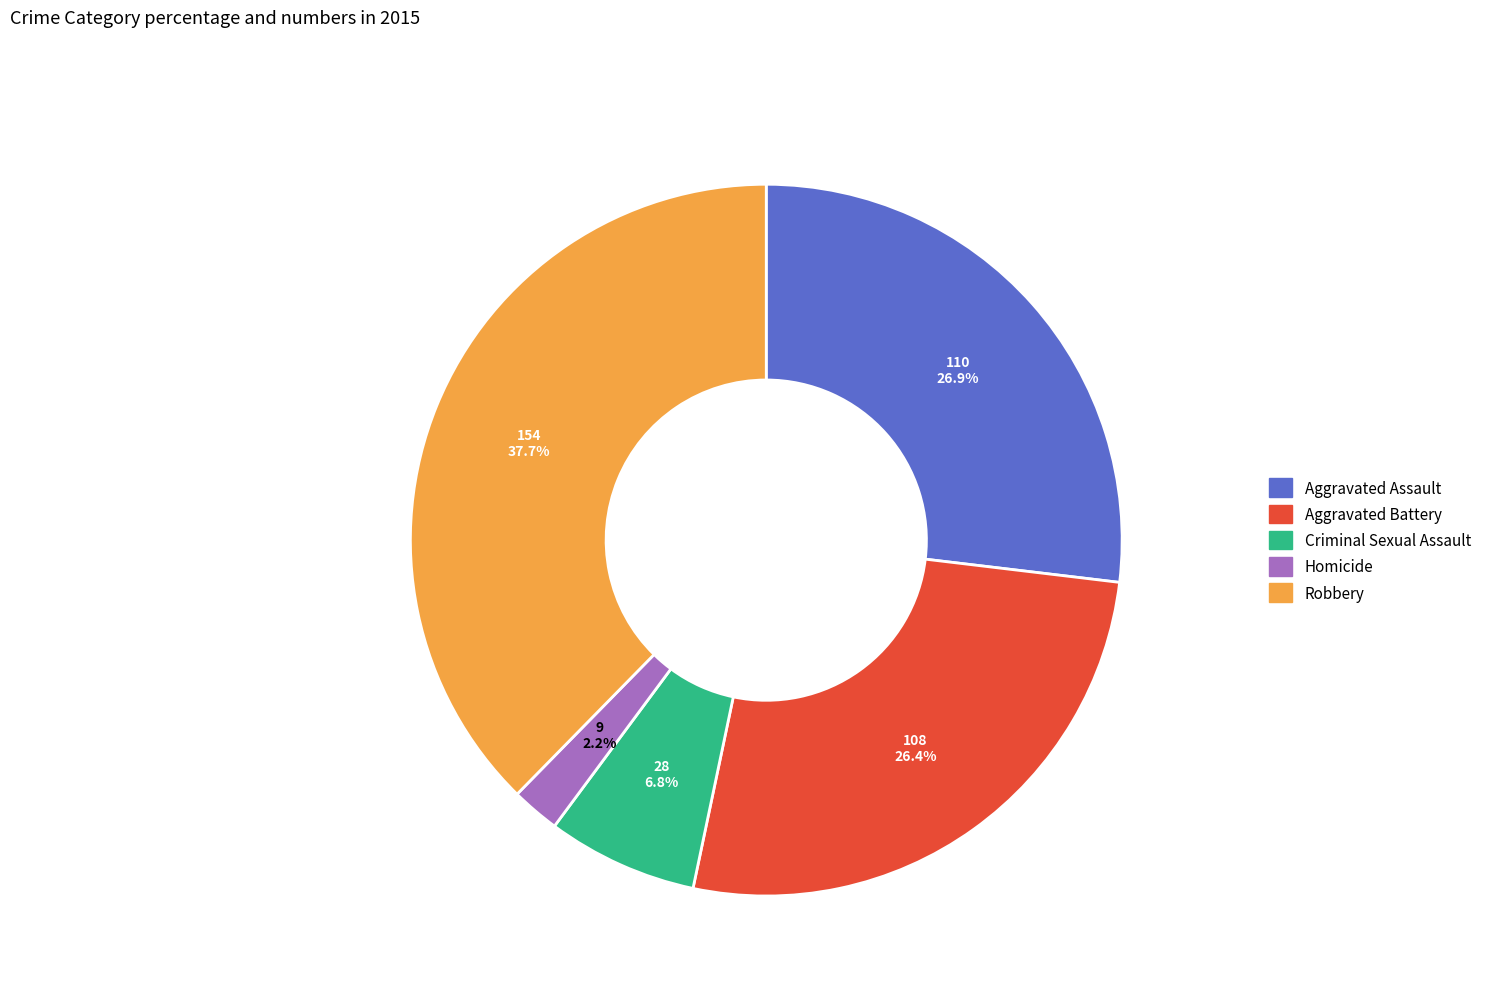

What is the smallest slice in the pie chart?

Homicide